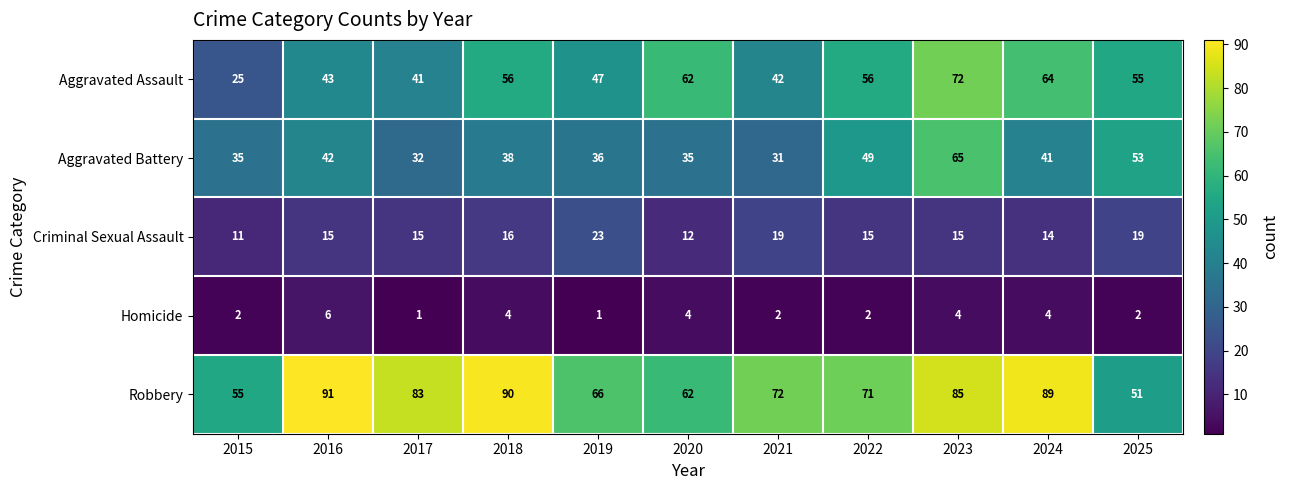

What is the sum of all Aggravated Assault values?

563